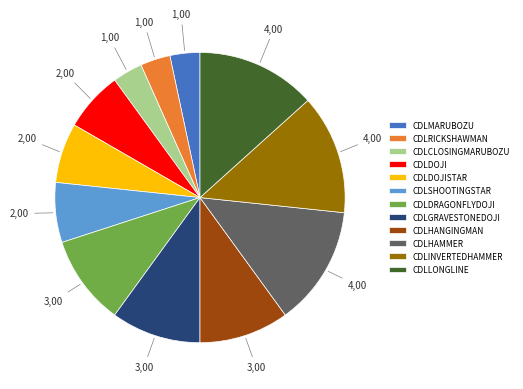

What is the ratio of the value at CDLSHOOTINGSTAR to the value at CDLINVERTEDHAMMER?

0.5